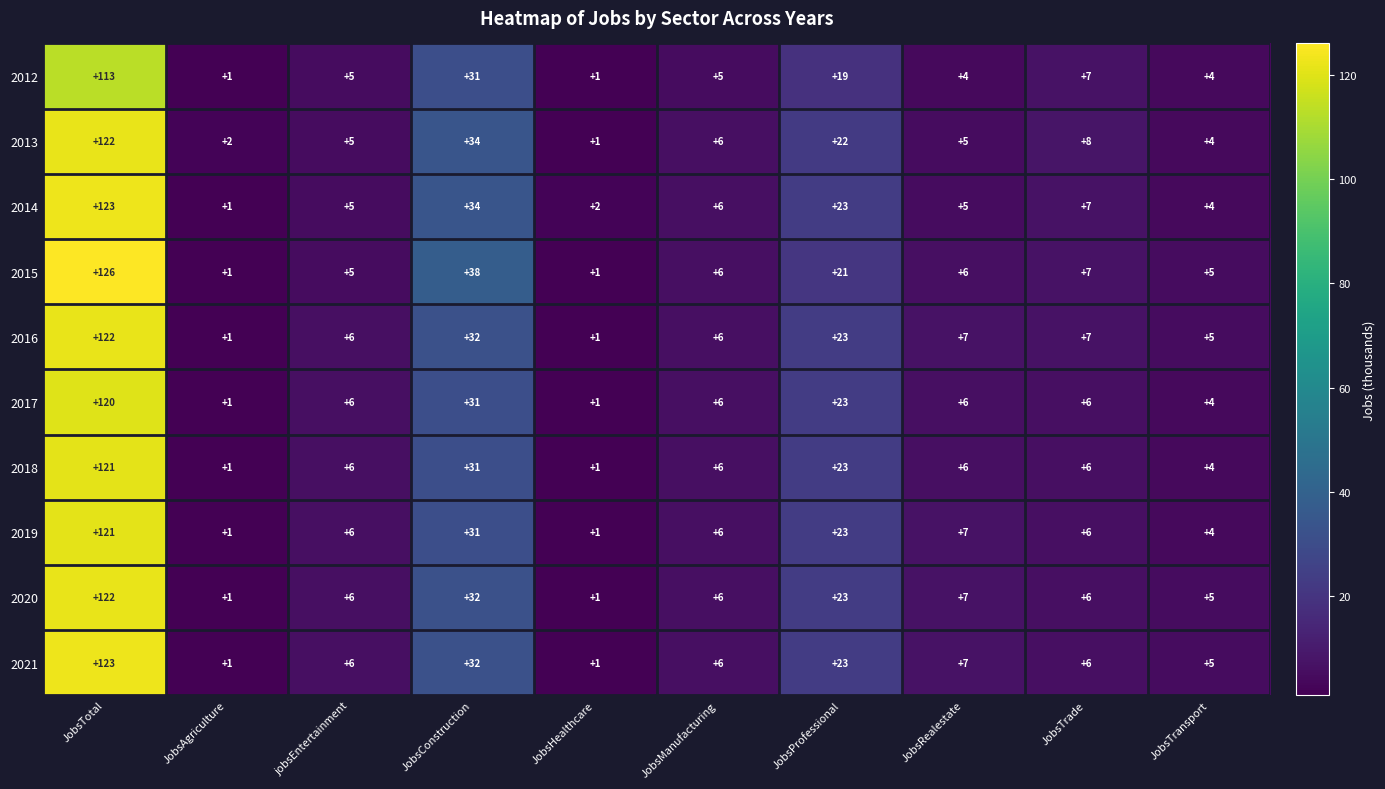

What is the spread (max minus min) of values at JobsConstruction?

7